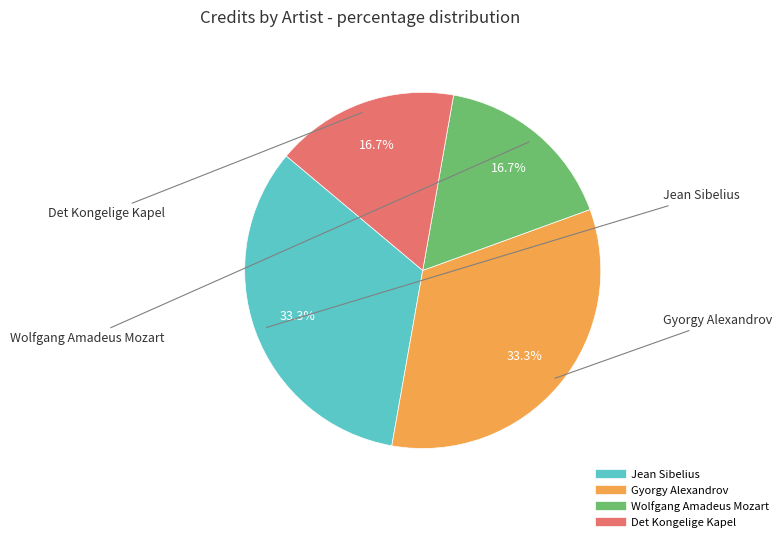

How many slices are in this pie chart?

4